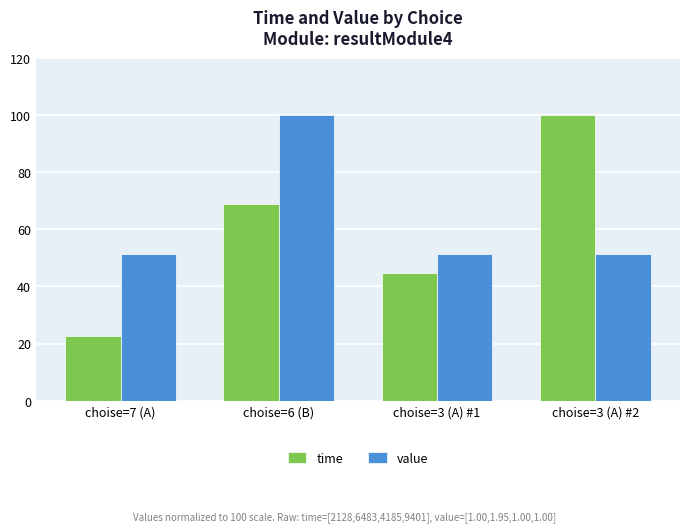

Reading right to left, what are all the values shown in this chart?

time: 100.0	44.5	69.0	22.6
value: 51.3	51.3	100.0	51.3